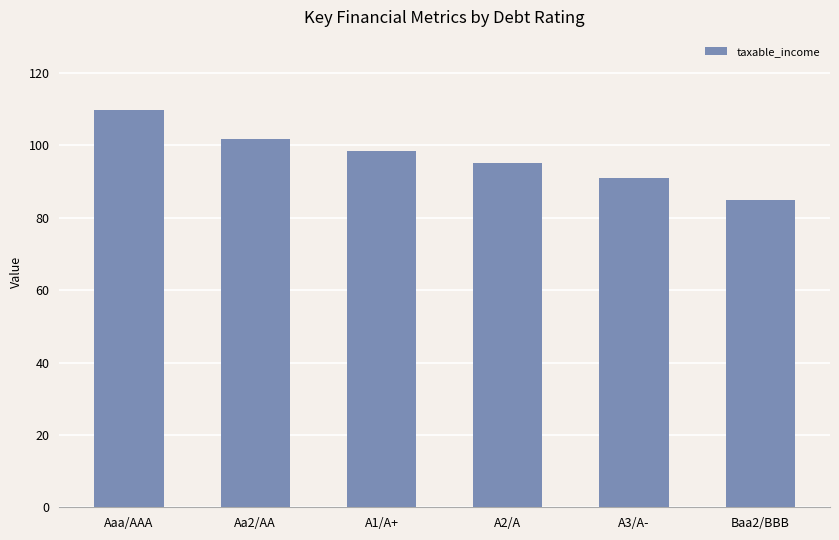

Between A2/A and A1/A+, which is larger?

A1/A+